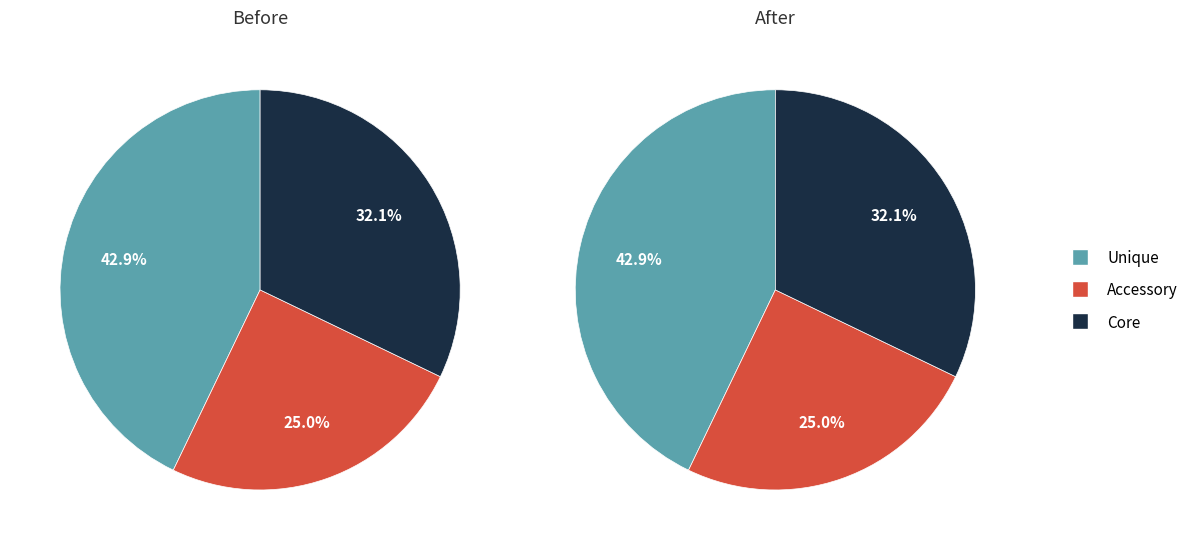

Does TC_IMG_RGS_007 represent more than half of the total?

No